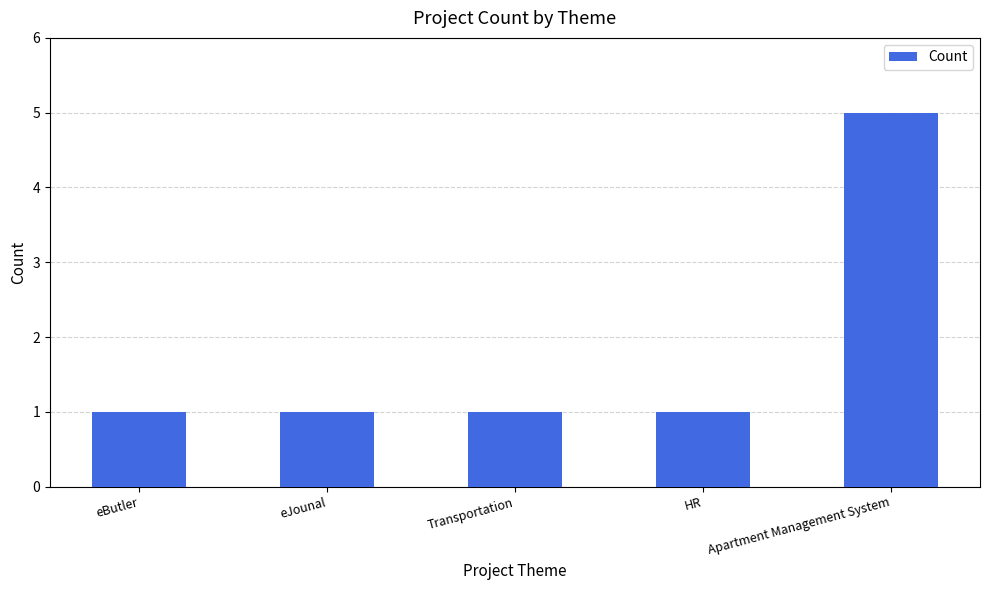

What is the label of the 4th bar from the right?

eJounal